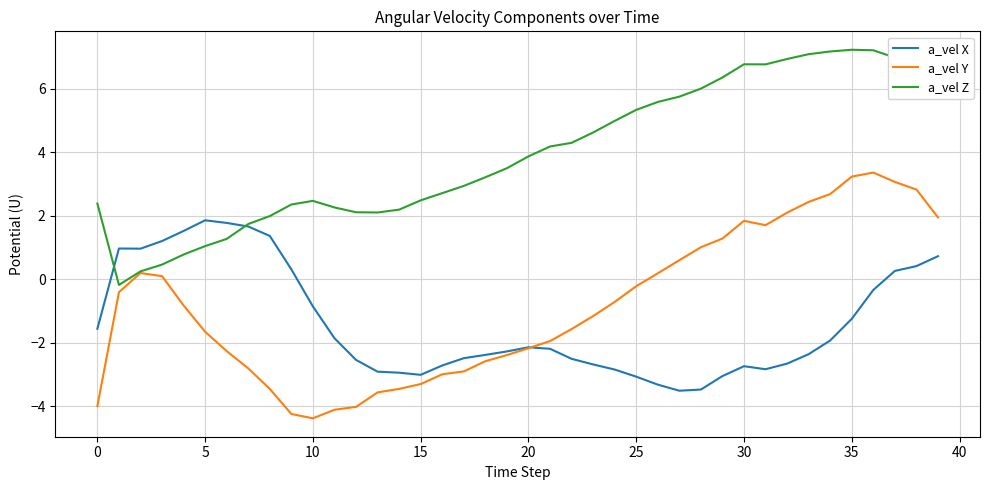

What is the smallest value displayed?

-4.4